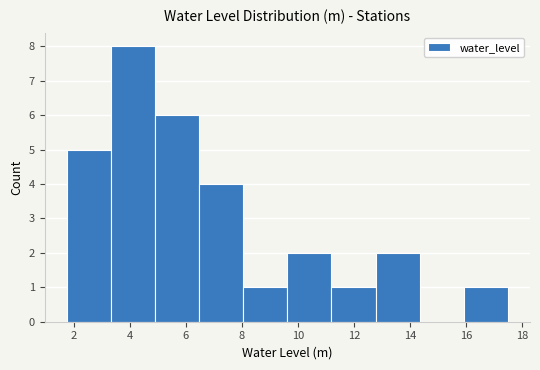

Reading left to right, list every bar in this chart as the range it spans on the x-axis followed by its height. Neither the bar edges nor the heights are printed on the chart, so give them approximately, as read against the axes.

1.8 to 3.4: 5
3.4 to 5.0: 8
5.0 to 6.4: 6
6.4 to 8.0: 4
8.0 to 9.6: 1
9.6 to 11.2: 2
11.2 to 12.8: 1
12.8 to 14.4: 2
14.4 to 16.0: 0
16.0 to 17.6: 1